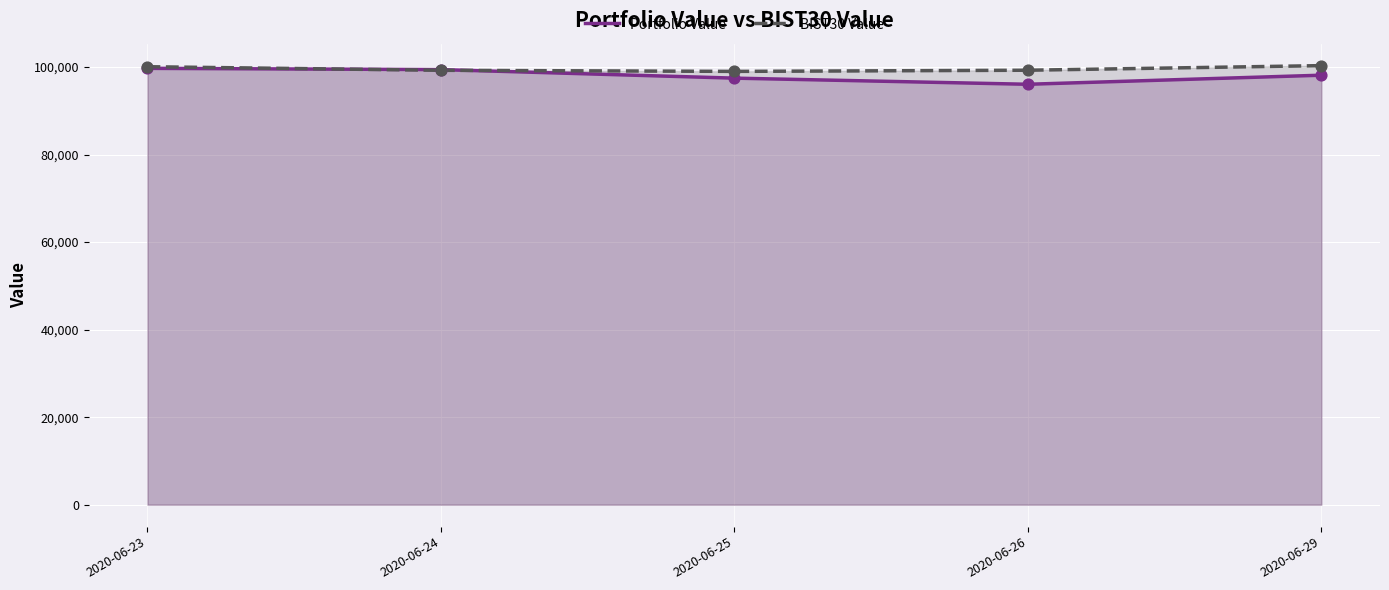

What are all the series names shown in the legend?

Portfolio Value, BIST30 Value